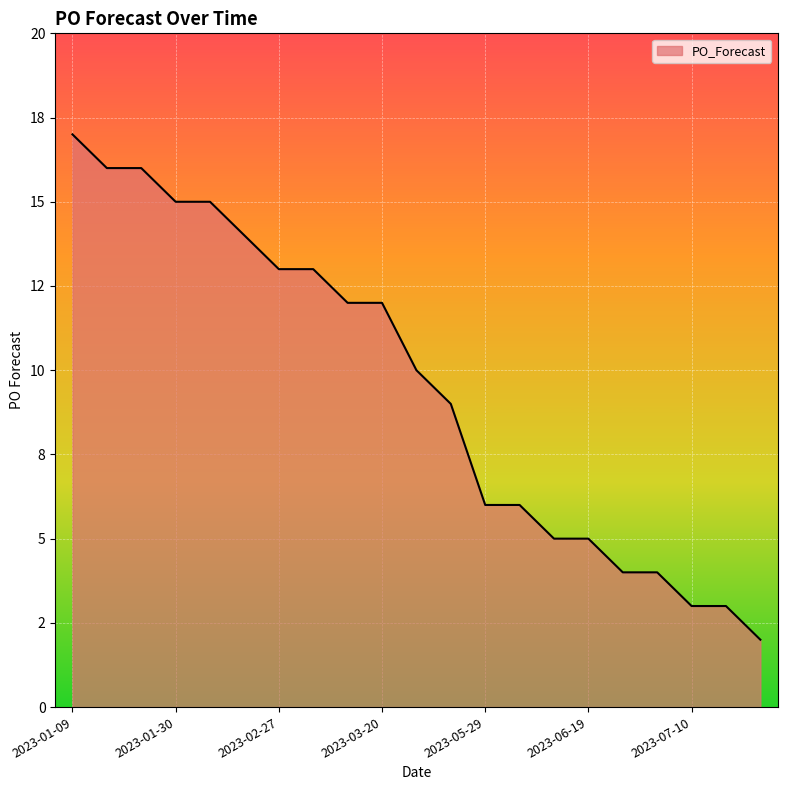

Does the chart display data point markers on the line(s)?

No